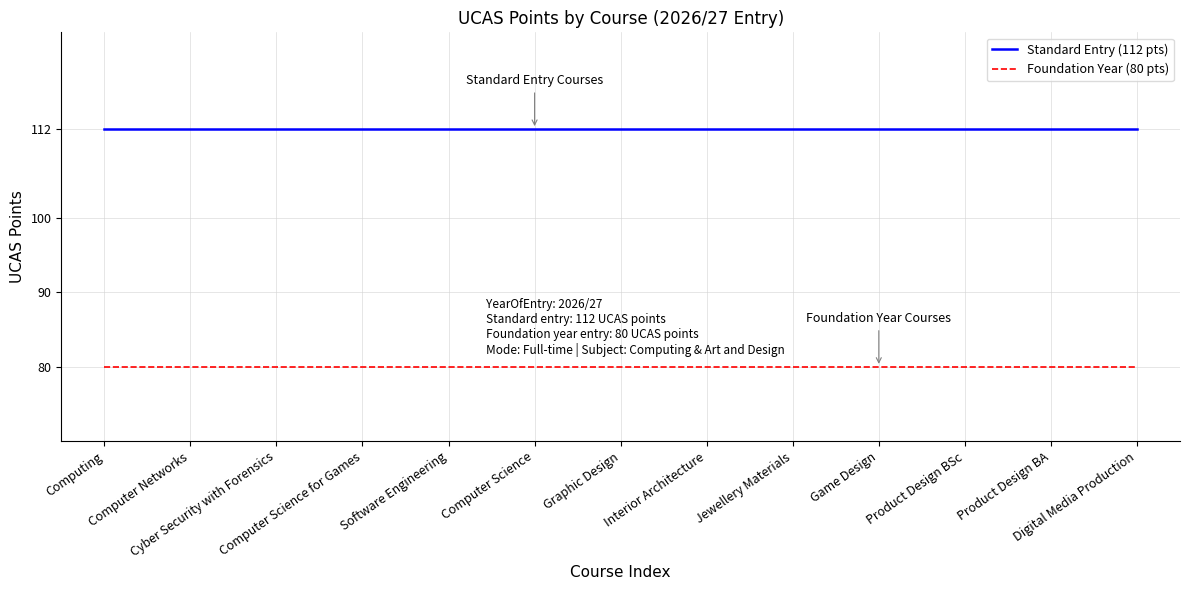

What is the sum of the Foundation Year (80 pts) values at Interior Architecture and Cyber Security with Forensics?

160